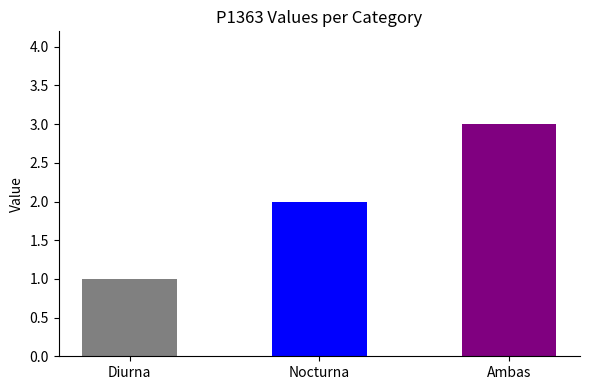

What is the smallest value displayed?

1